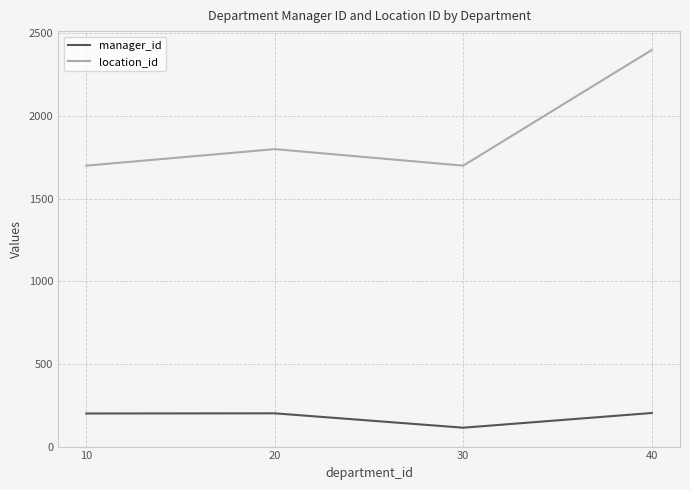

At which category does manager_id reach its first local valley?

30